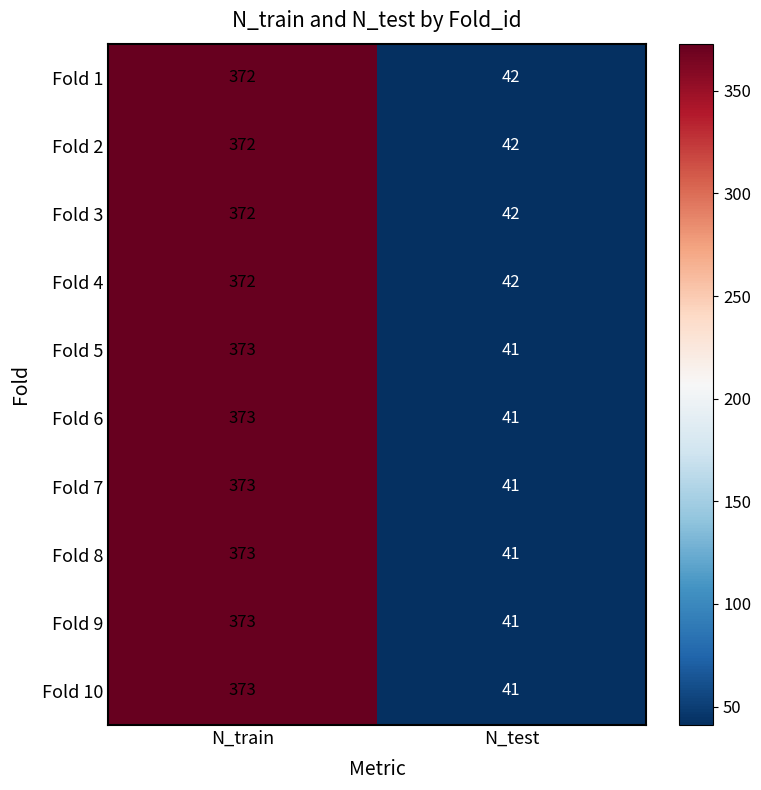

Which category has the highest value in the Fold 5 series?

N_train